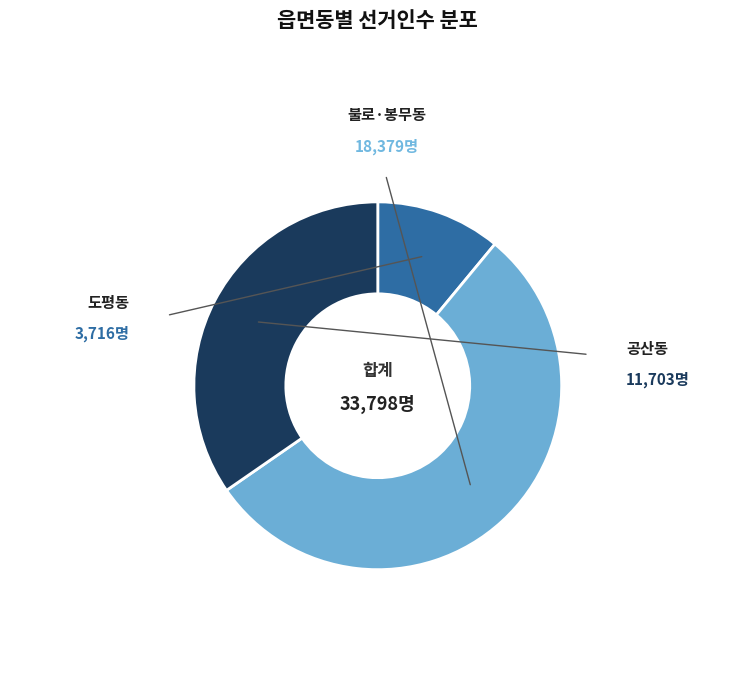

Does any single category account for the majority?

Yes